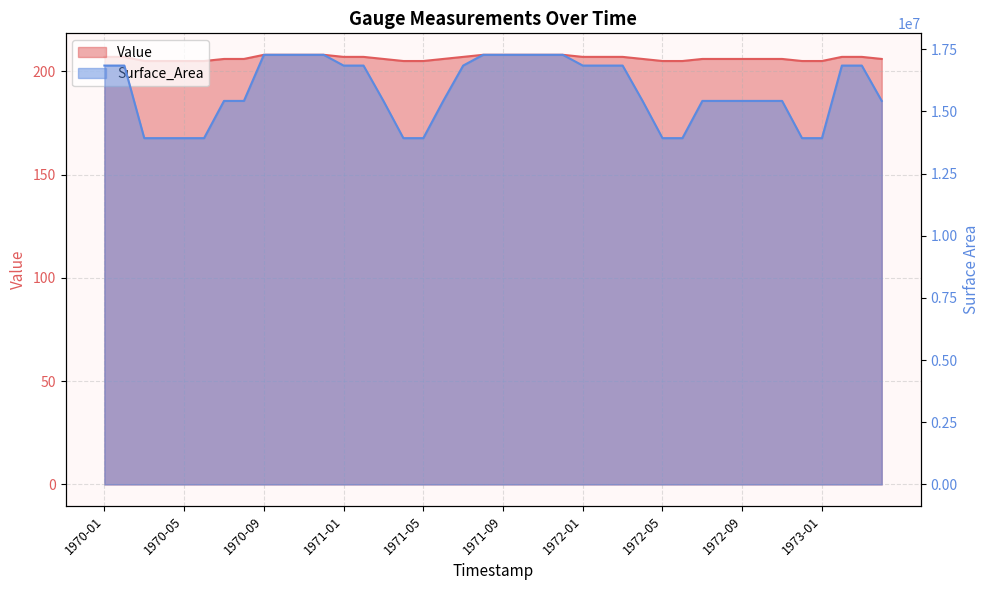

Which series changed the most between 1972-02 and 1972-03?

Value